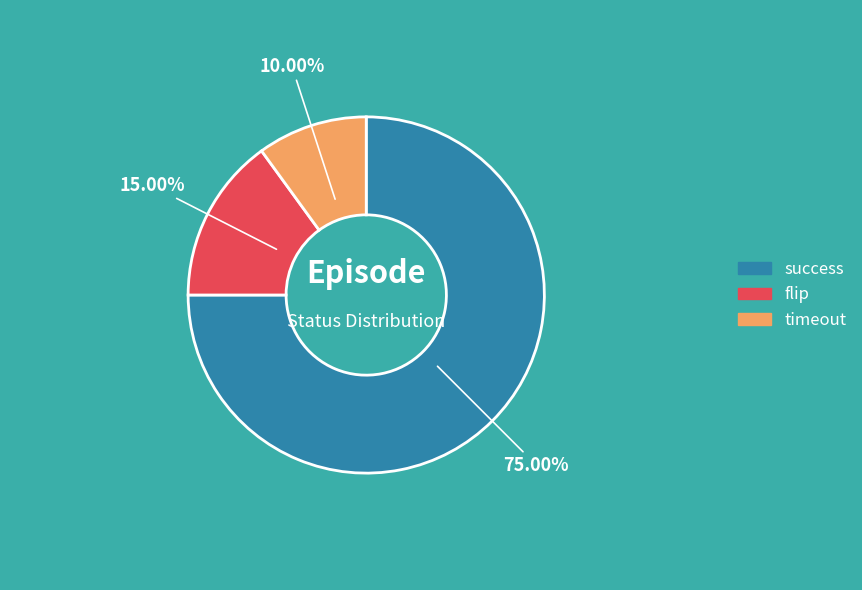

Approximately how many times larger is the value at timeout compared to flip?

0.7